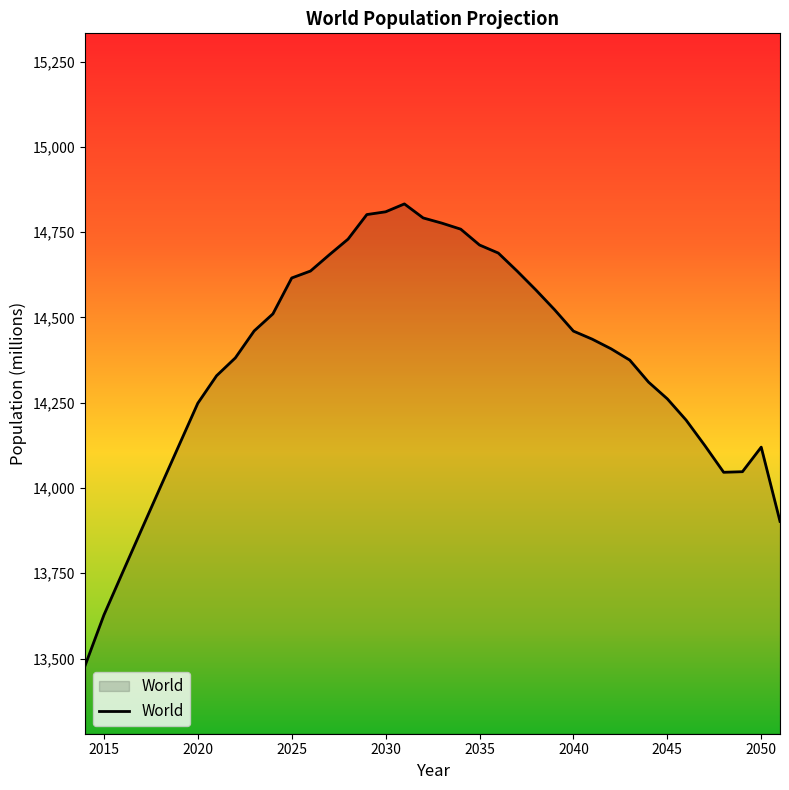

What is the maximum value shown in the chart?

14832.6